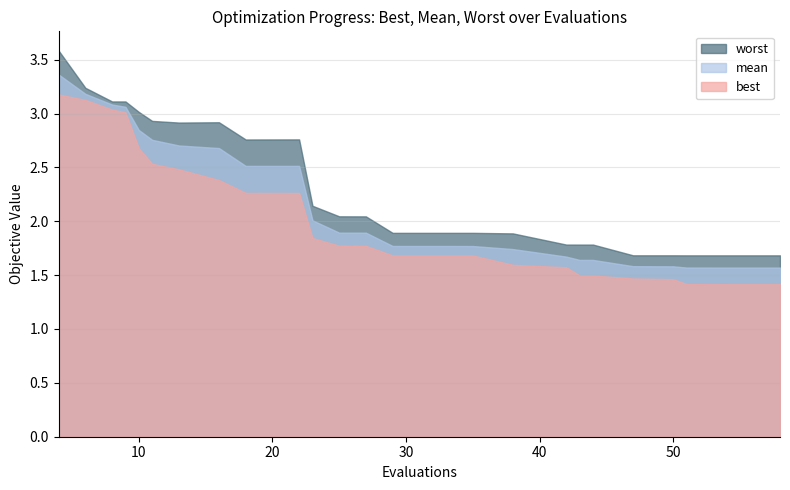

True or false: mean has more than 1 points higher than both neighbors.

False